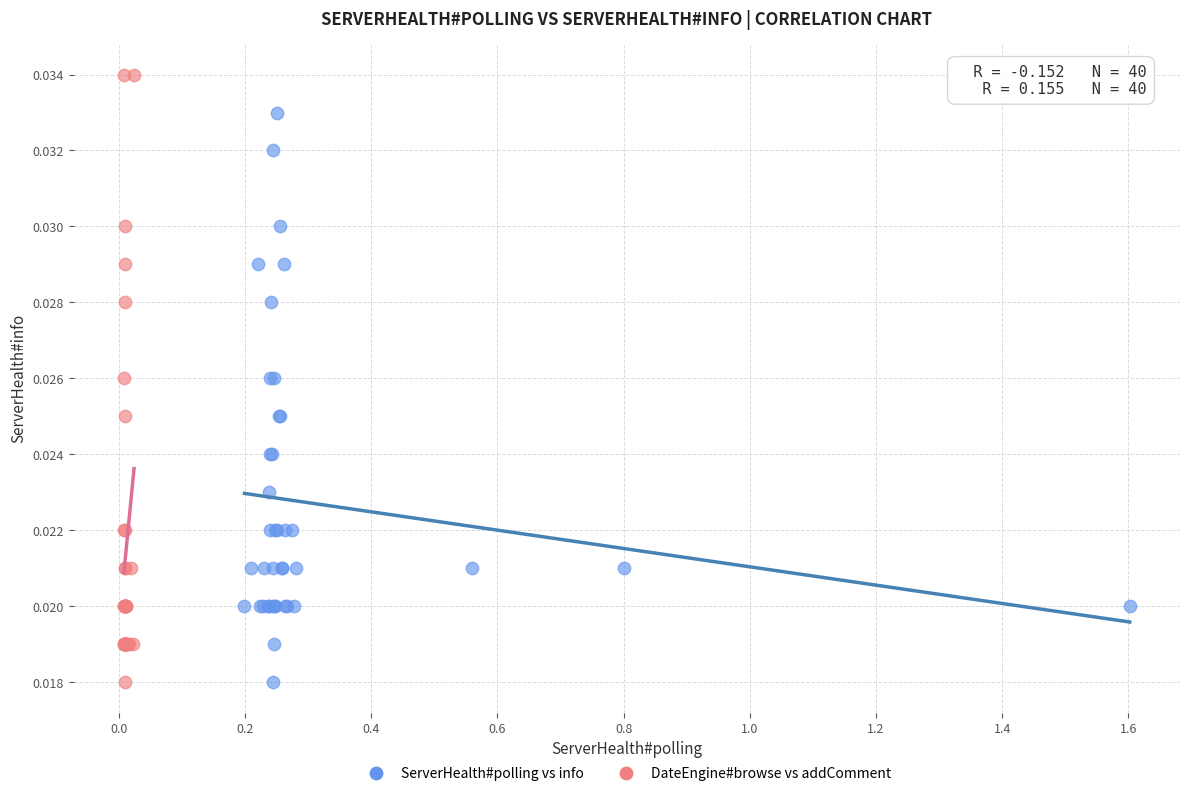

Which series reaches the maximum Y coordinate?

DateEngine#browse vs addComment